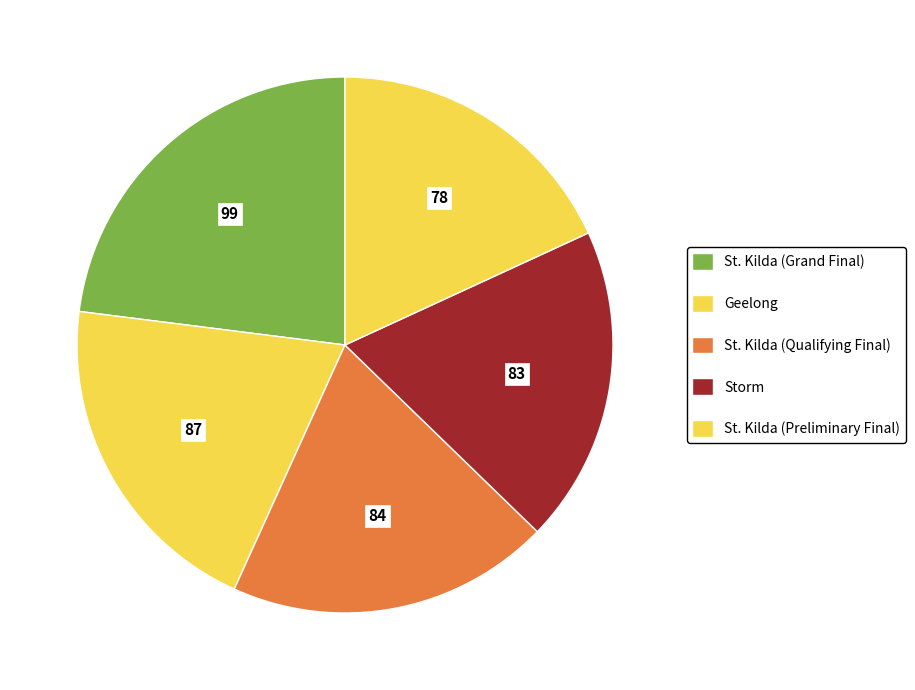

Is it true that St. Kilda (Qualifying Final) is 20% of the pie?

True